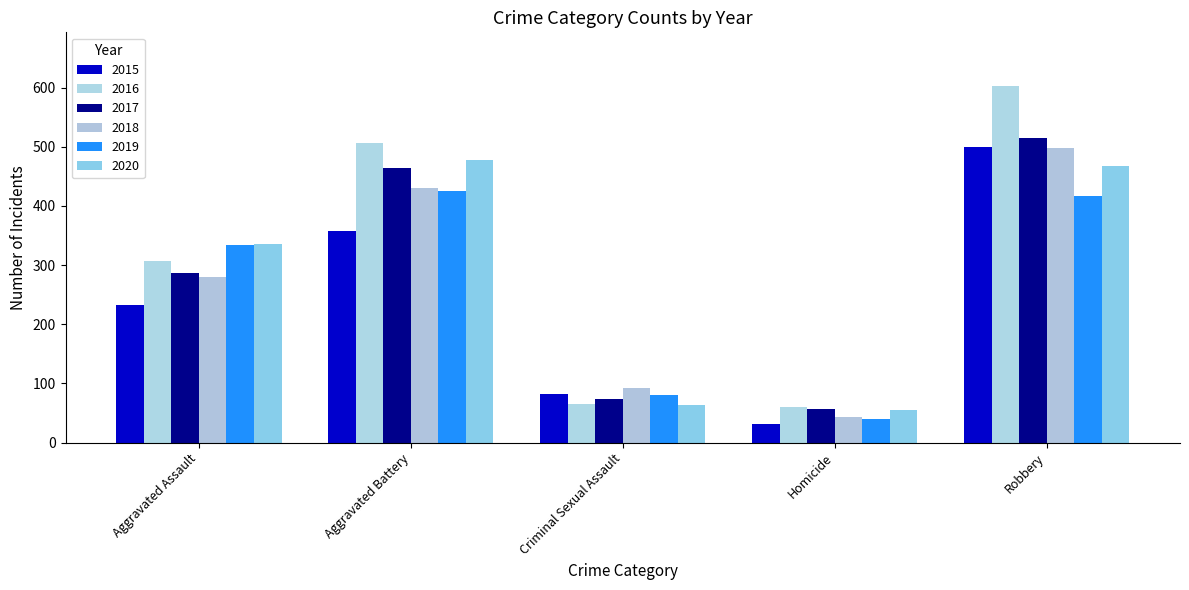

How many categories are shown in the chart?

5